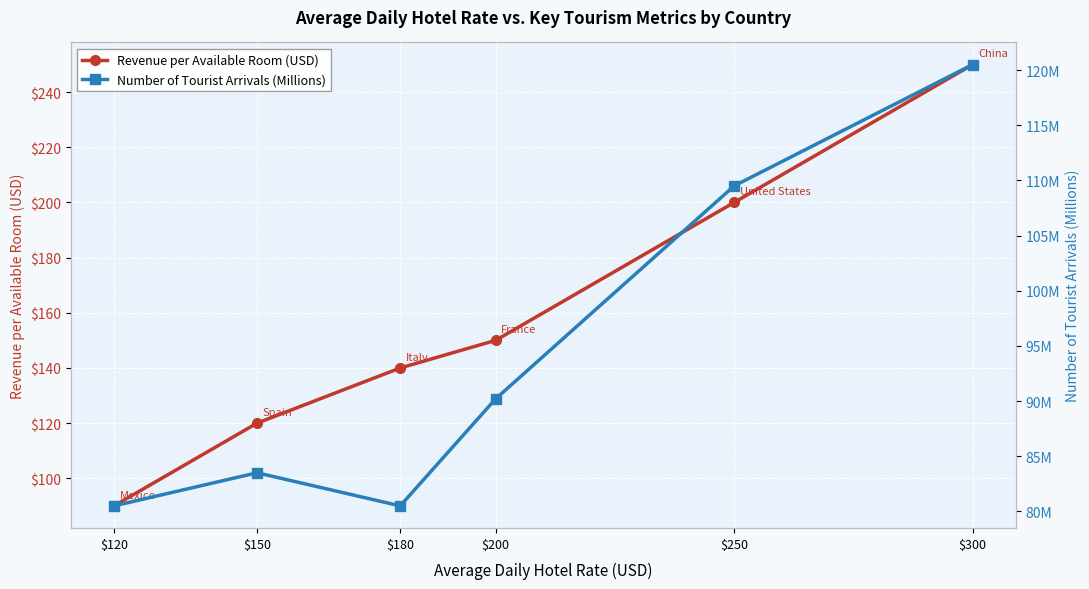

What is the difference between the maximum and minimum values in the Revenue per Available Room (USD) series?

160